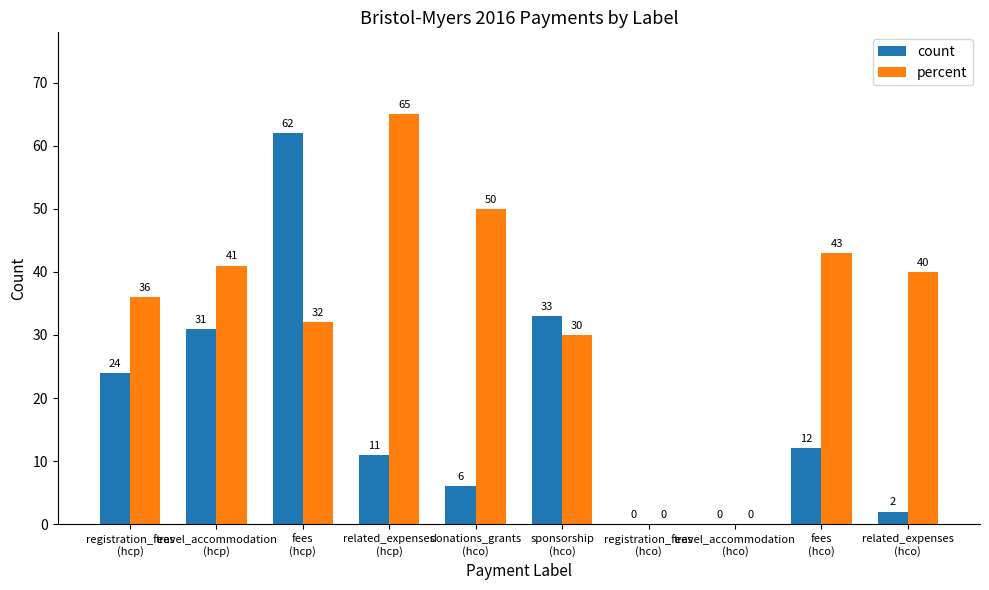

What is the total value across all series at registration_fees
(hcp)?

60